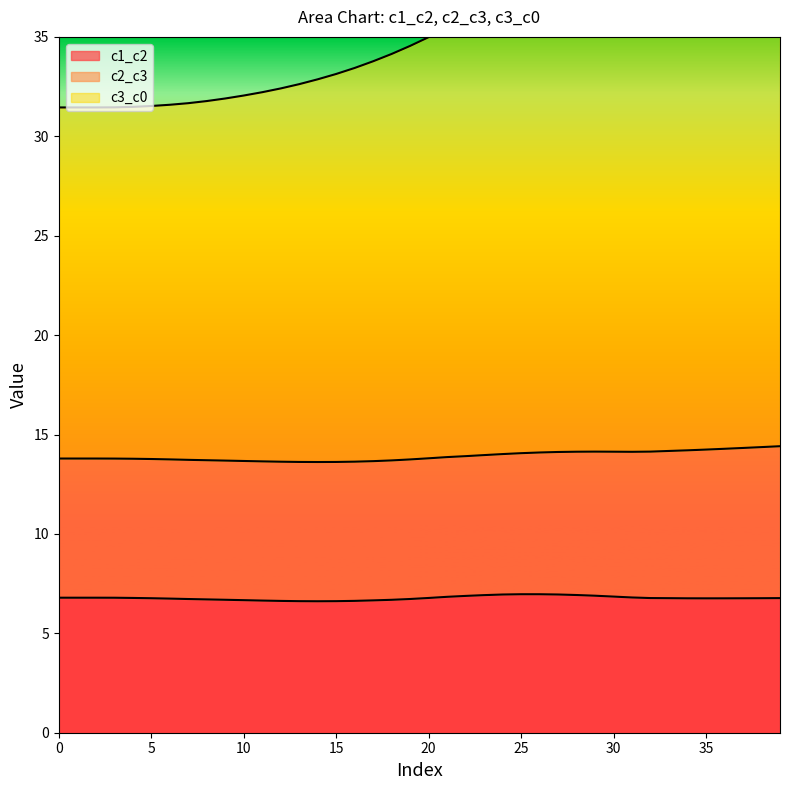

What is the minimum value for c1_c2?

6.6